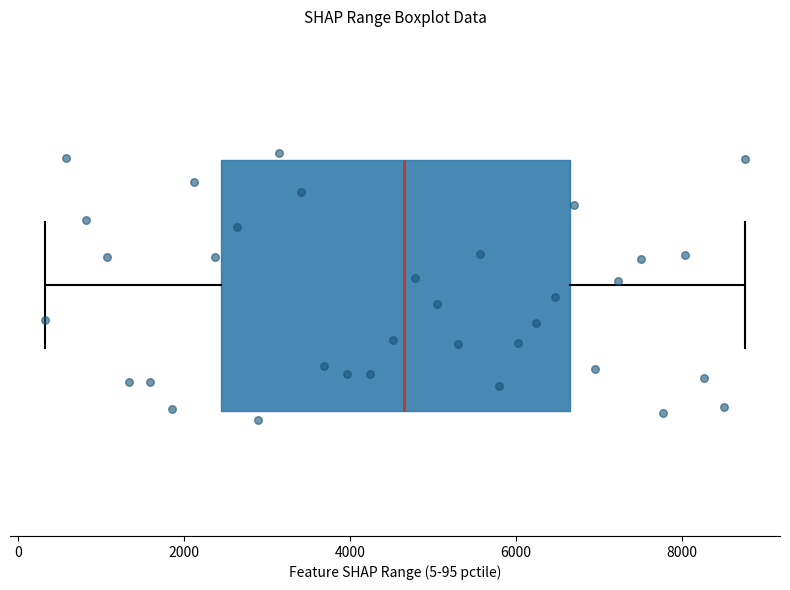

Read this box plot against the x-axis: the position of the median line, the range covered by the box, and the ends of both whiskers. The values are not printed on the chart, so give them approximately, as read against the axis.

median 4600, box 2400 to 6600, whiskers 400 to 8800